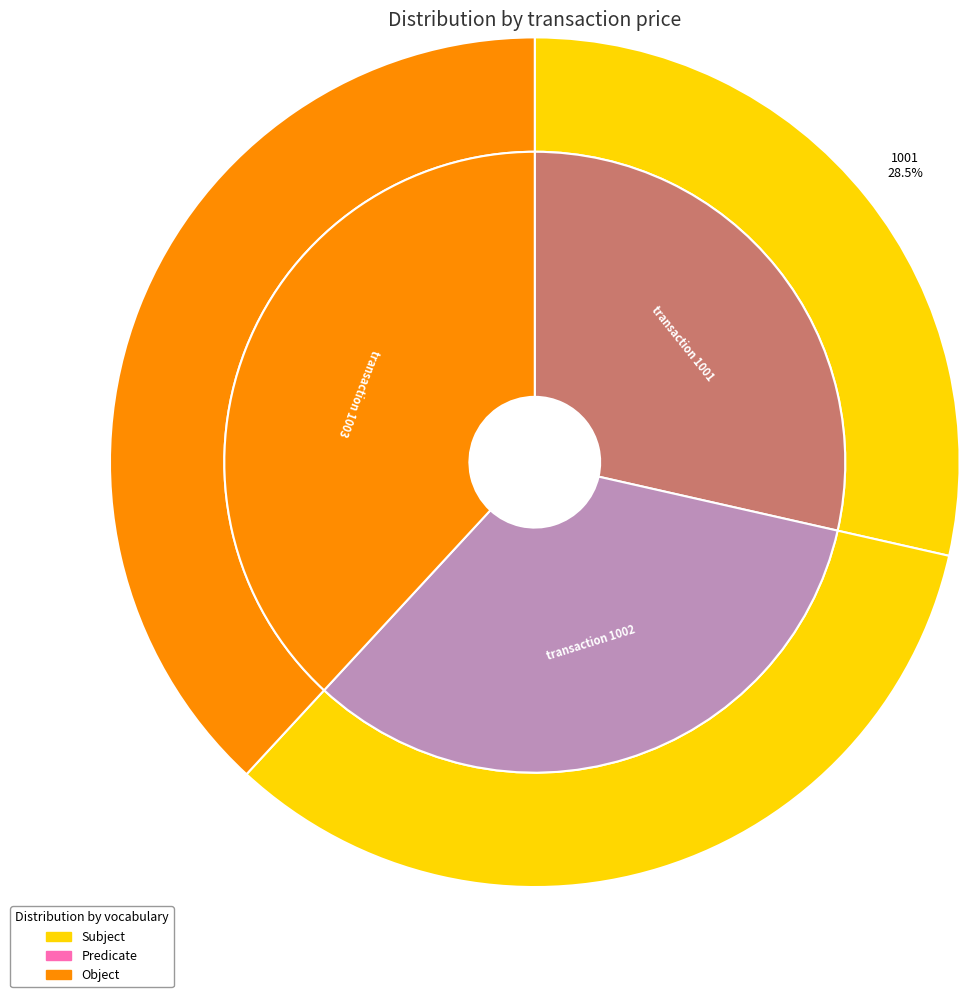

Which slice is the largest?

1003